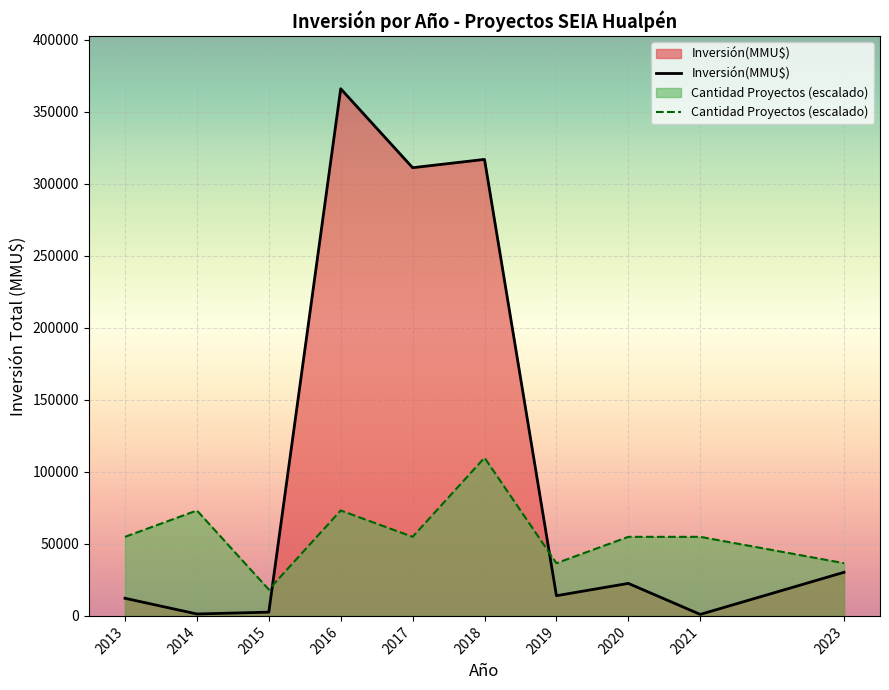

The value of Count at 2019 is 2. True or false?

False